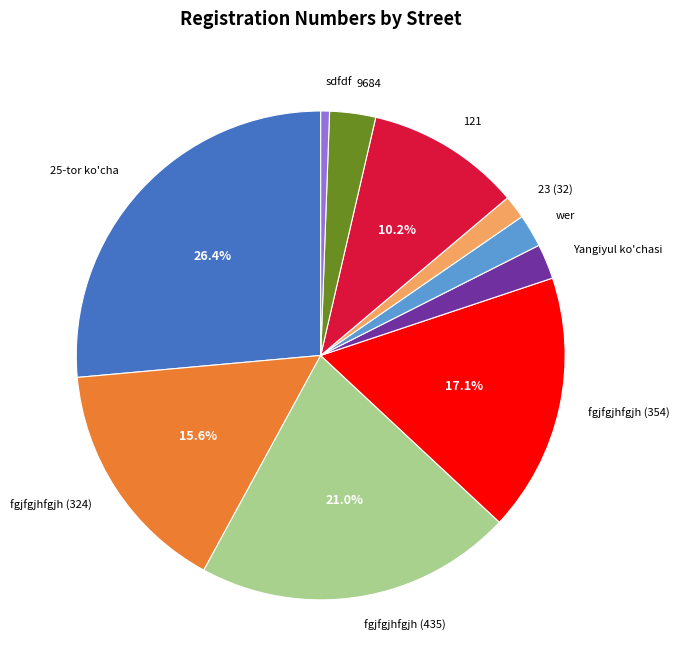

Is 23 (32) the majority of the pie?

No